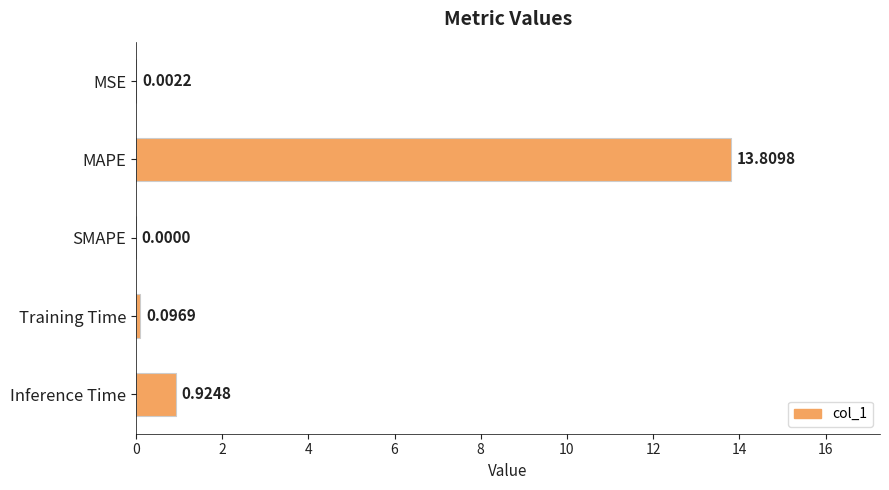

What is the change in value from MSE to Inference Time?

+0.9